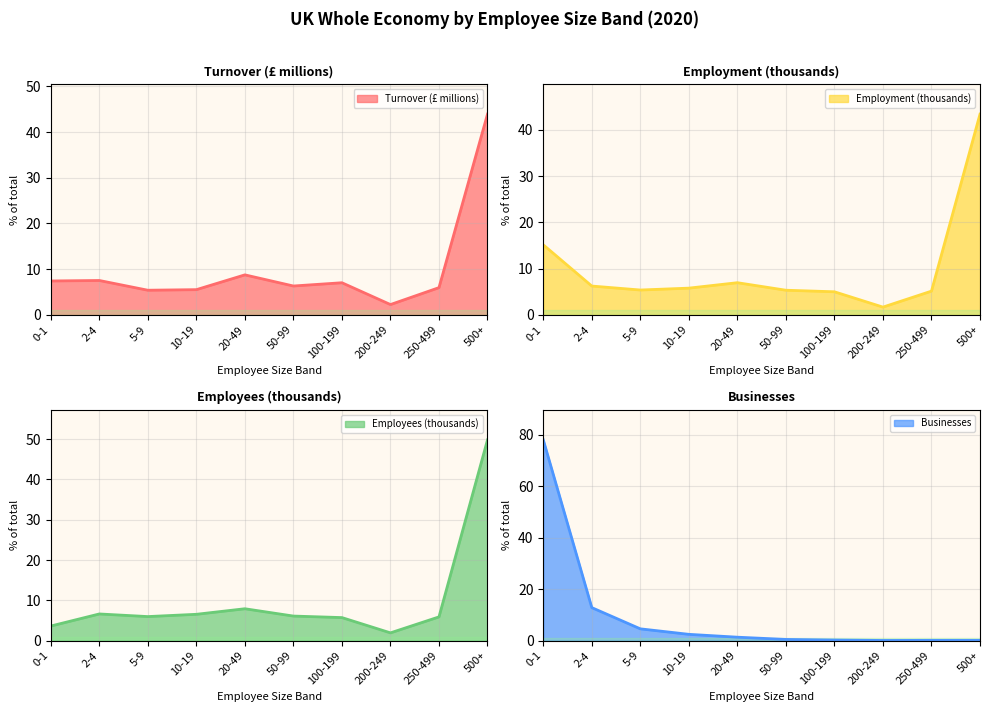

True or false: Businesses has a value of 12.8 at 2-4.

True